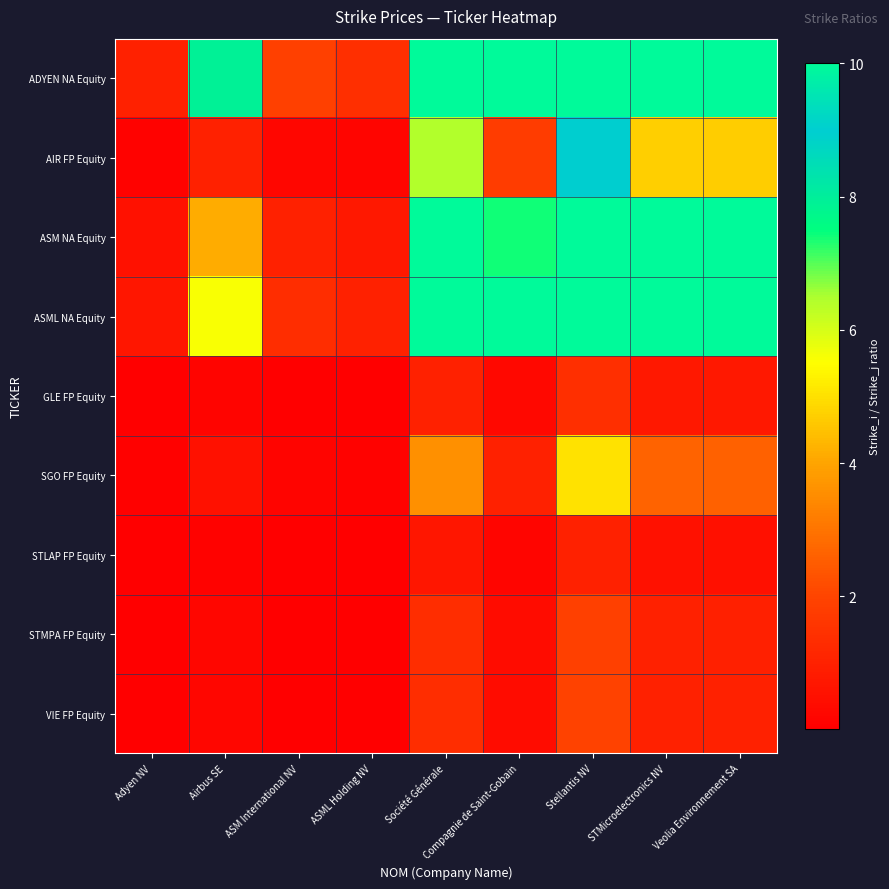

What is the greatest value displayed?

10.0